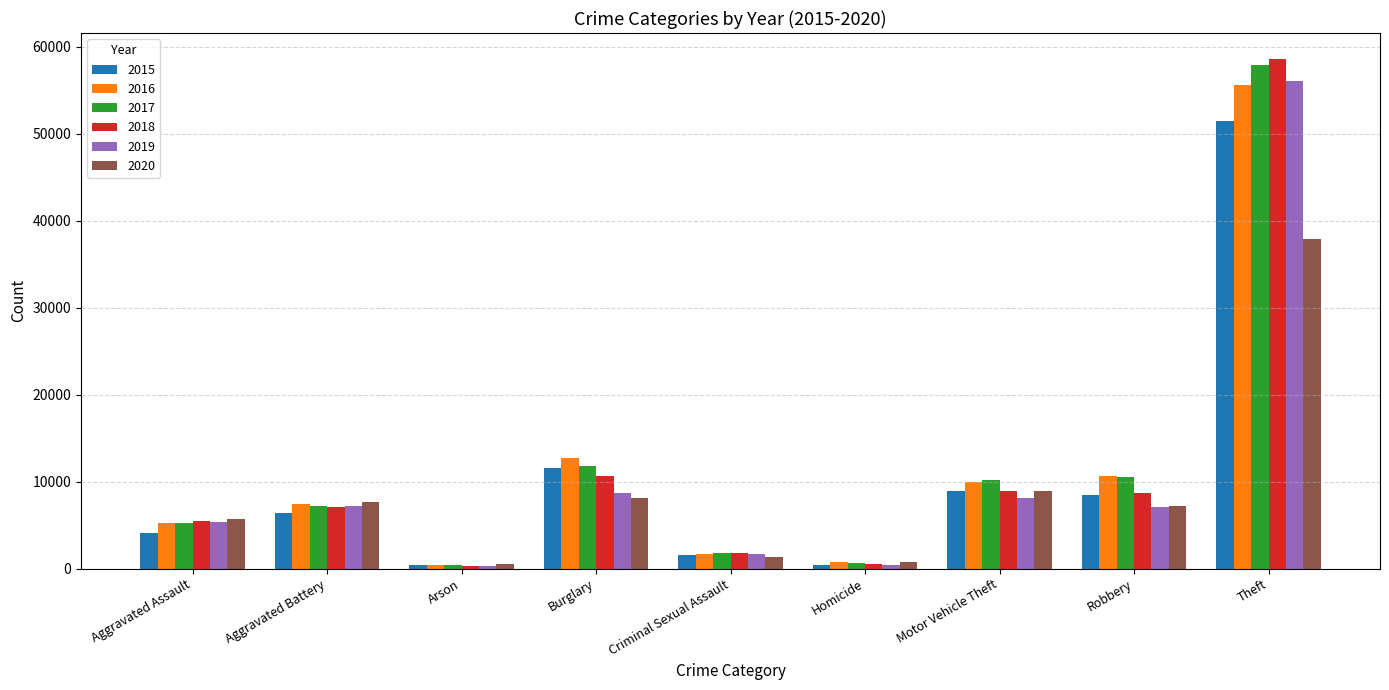

What is the label of the 4th bar from the left?

Burglary